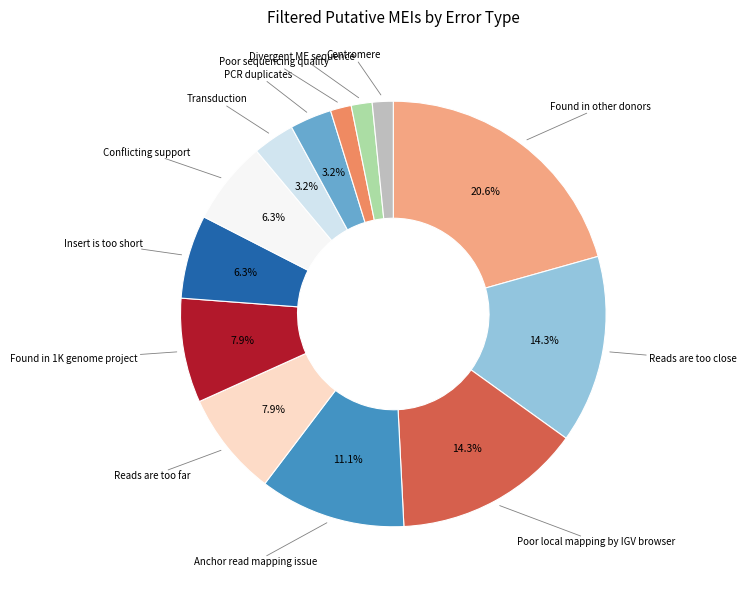

What is the total percentage of Transduction and Anchor read mapping issue?

14.3%